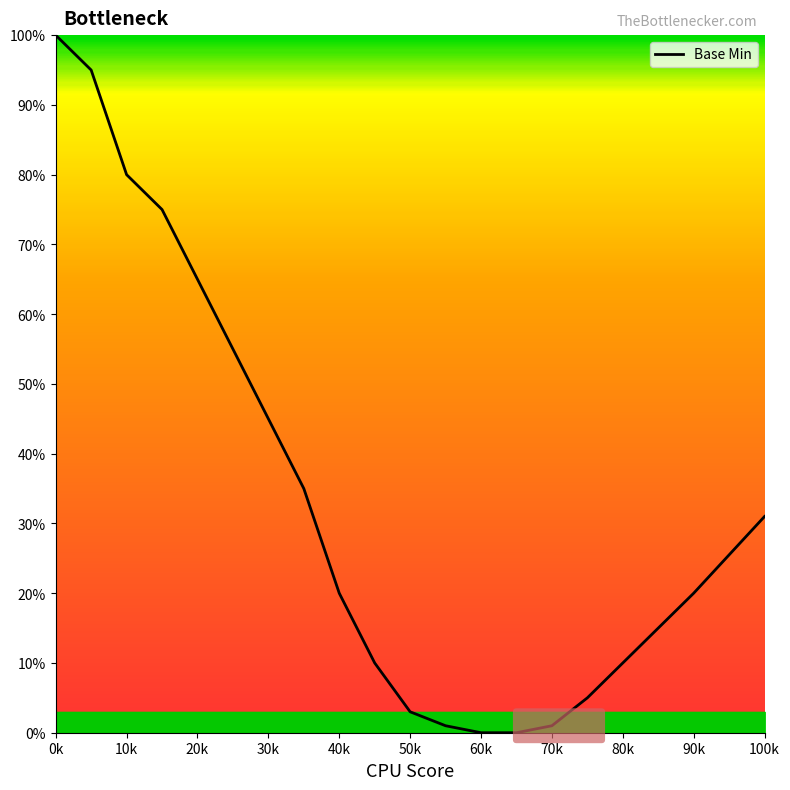

What is the difference between the maximum and minimum values?

100